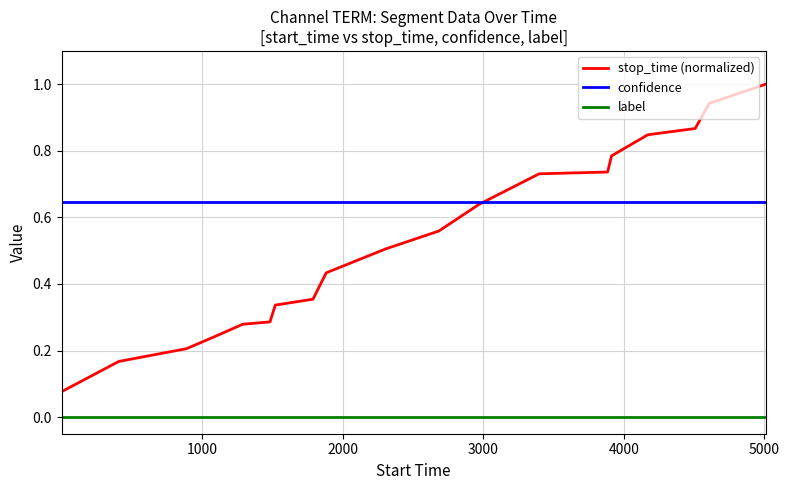

Which series has the largest total across all categories?

confidence